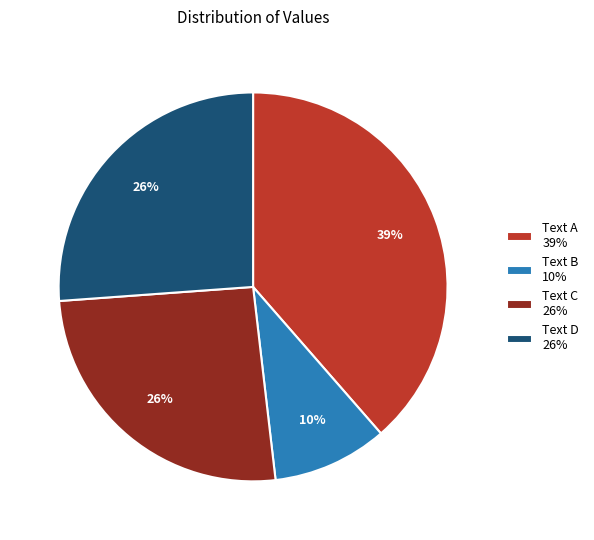

To the nearest percent, what is the difference between the largest and smallest slice percentages?

29%